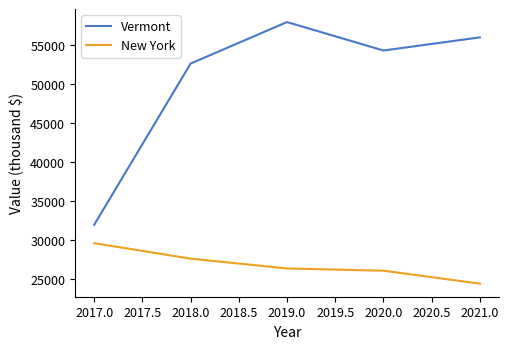

List the series in order of their peak value, highest first.

Vermont, New York